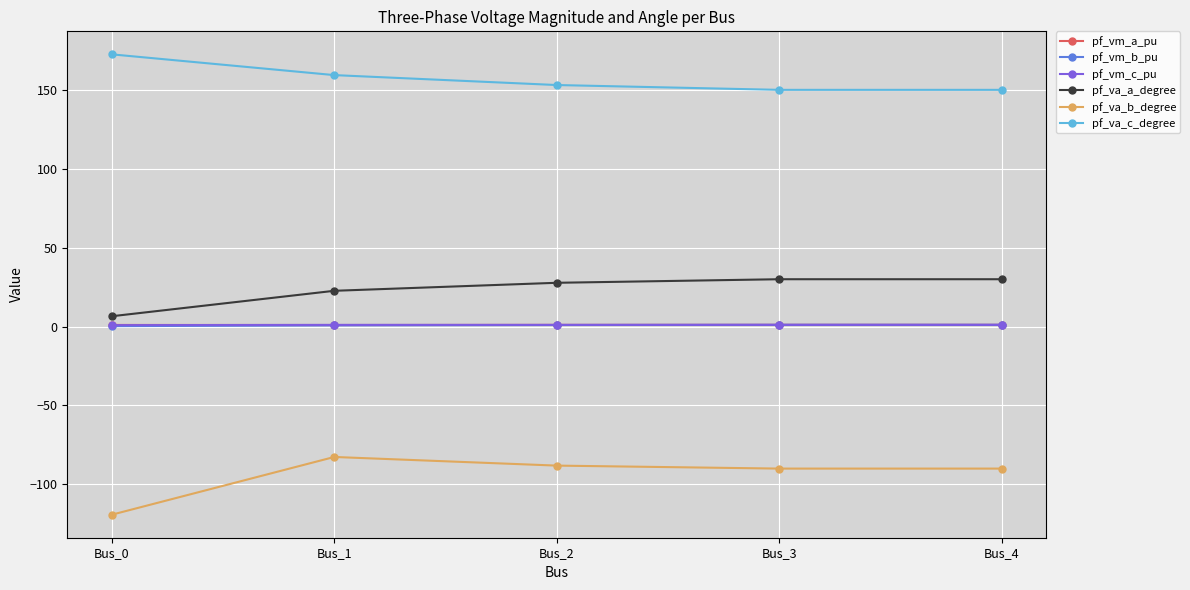

Which series has the largest range (max minus min)?

pf_va_b_degree